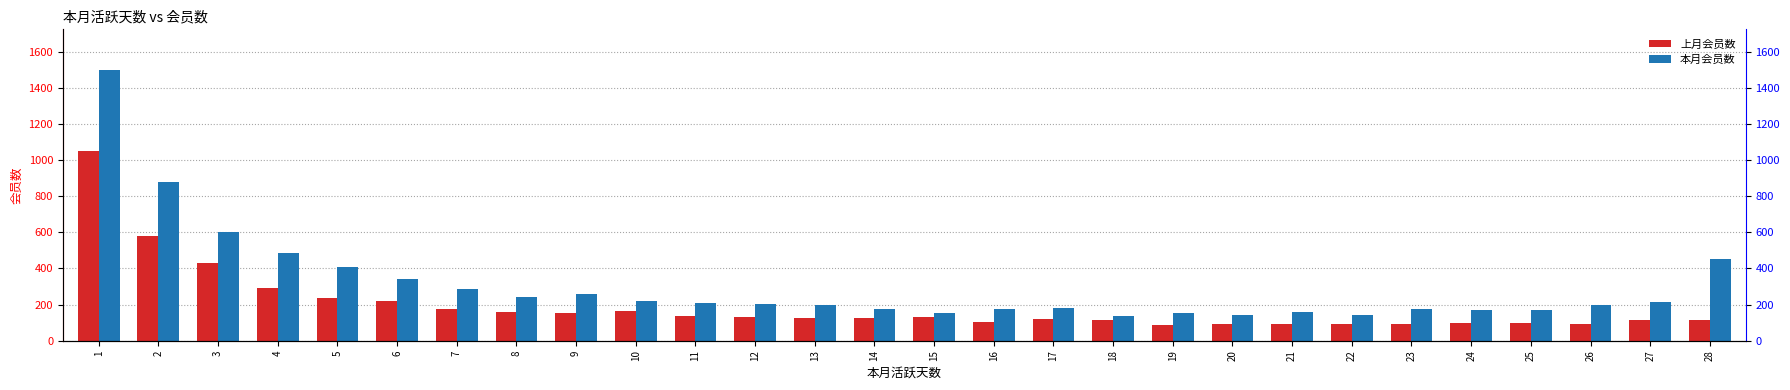

At which label does 本月会员数 first exceed 201?

1